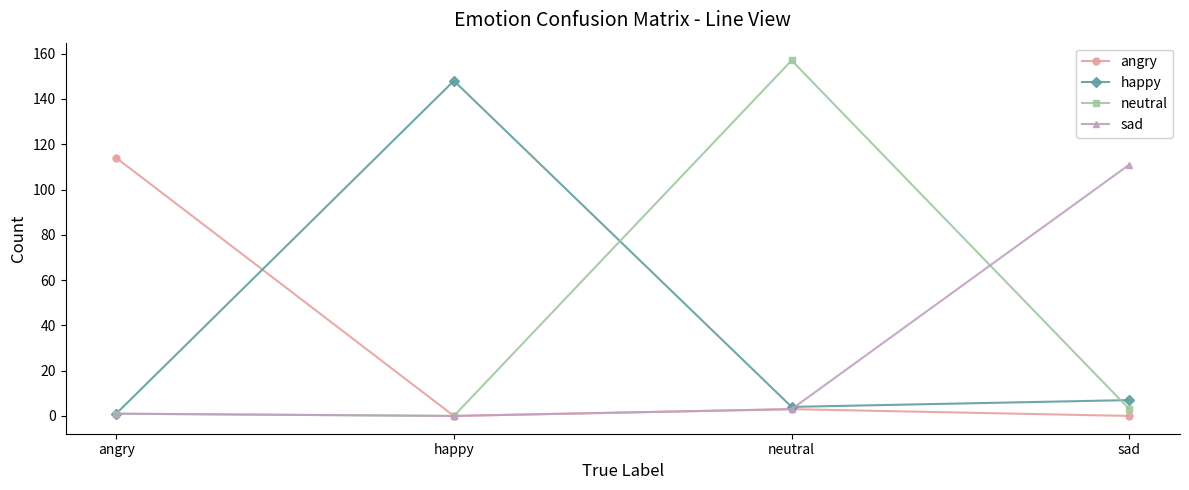

At which label is angry closest to 57?

neutral